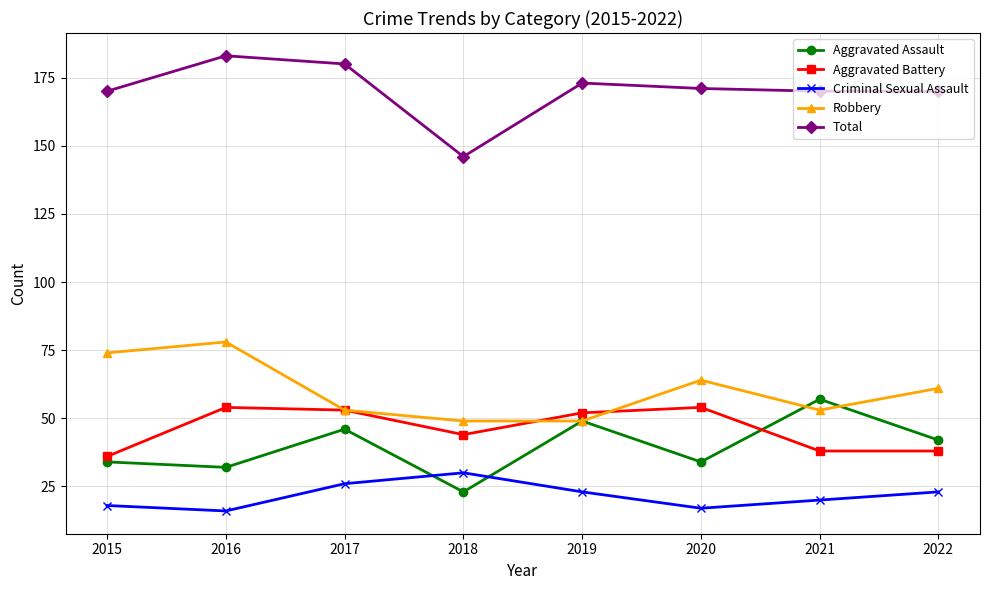

How many distinct data groups are displayed?

5